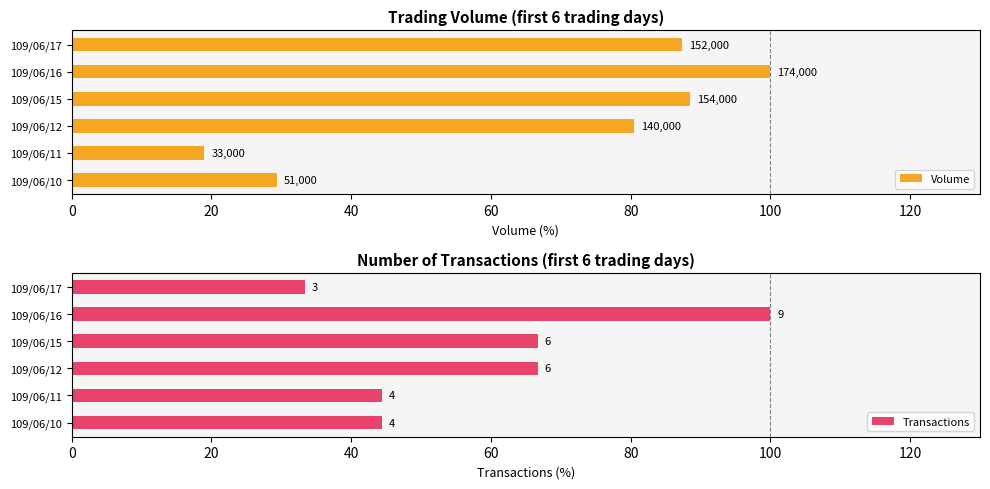

The Volume series shows 151.3 at 109/06/15. True or false?

False